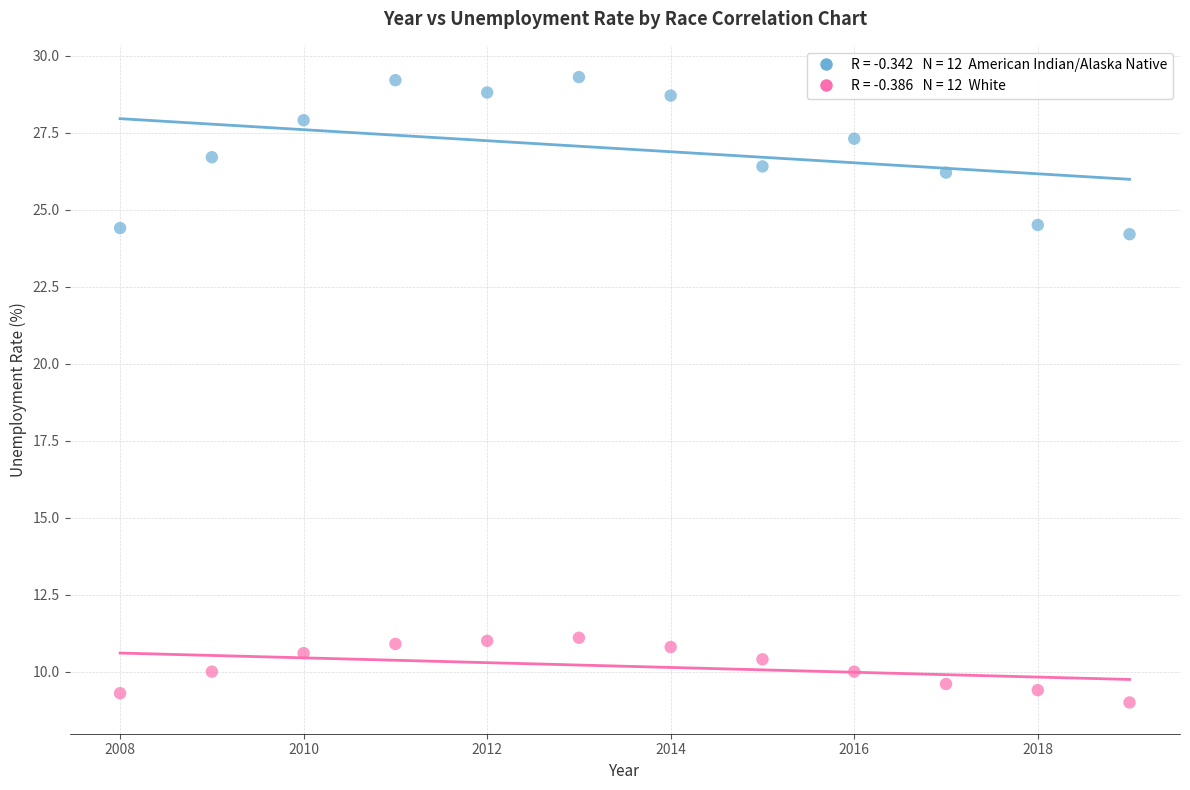

Across all data points, what is the range of Y values (max minus min)?

20.3